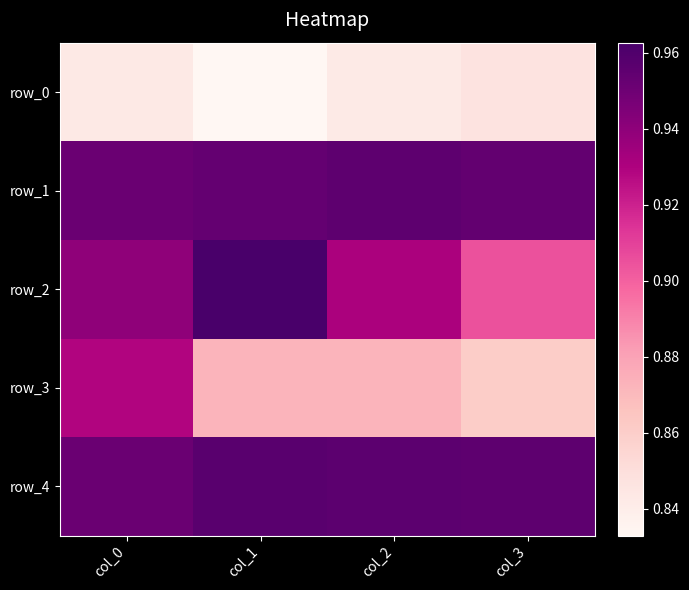

The value of row_1 at col_1 is 1.0. True or false?

True